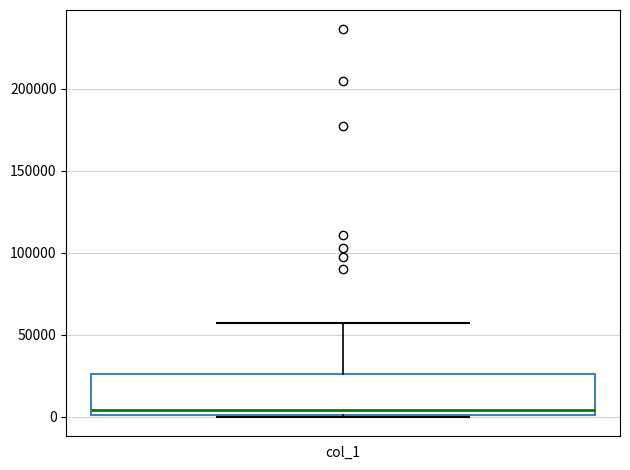

Where is the upper edge of the box for col_1 on the y-axis? The values are not printed on the chart, so give them approximately, as read against the axis.

25000